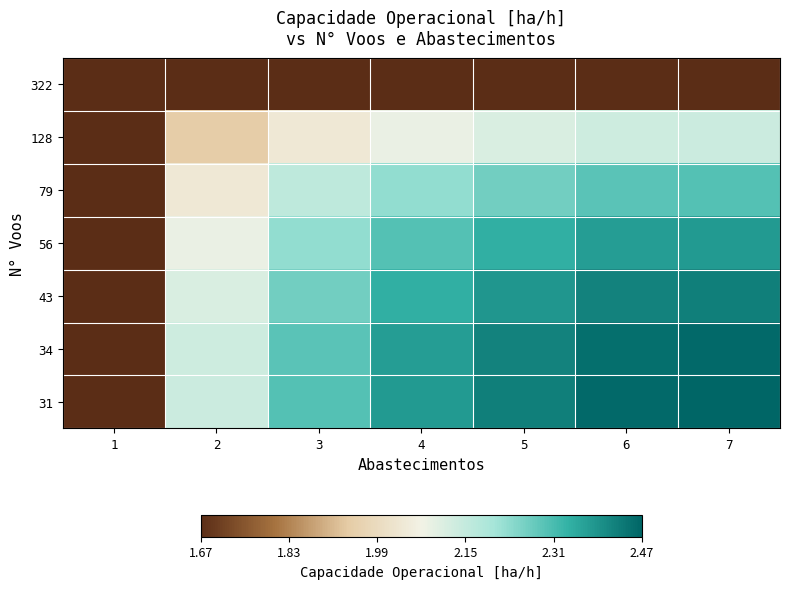

Reading right to left, list all the values displayed in this chart.

322: 7=0.0	6=0.0	5=0.0	4=0.0	3=0.0	2=0.0	1=0.0
128: 7=0.6	6=0.6	5=0.6	4=0.5	3=0.5	2=0.3	1=0.0
79: 7=0.8	6=0.8	5=0.7	4=0.7	3=0.6	2=0.5	1=0.0
56: 7=0.9	6=0.9	5=0.8	4=0.8	3=0.7	2=0.5	1=0.0
43: 7=0.9	6=0.9	5=0.9	4=0.8	3=0.7	2=0.6	1=0.0
34: 7=1.0	6=1.0	5=0.9	4=0.9	3=0.8	2=0.6	1=0.0
31: 7=1.0	6=1.0	5=0.9	4=0.9	3=0.8	2=0.6	1=0.0